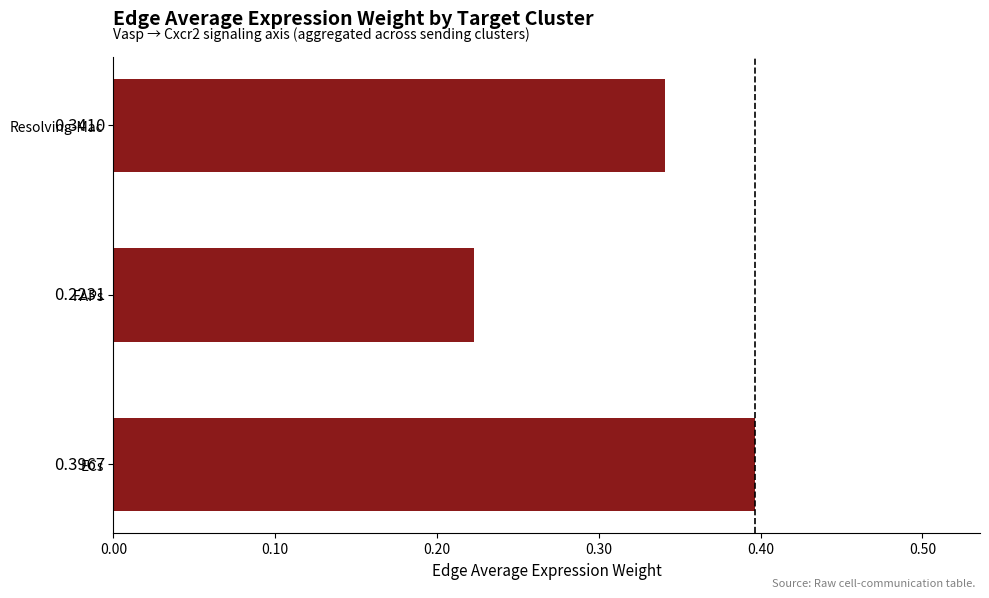

Are the bars horizontal?

Yes